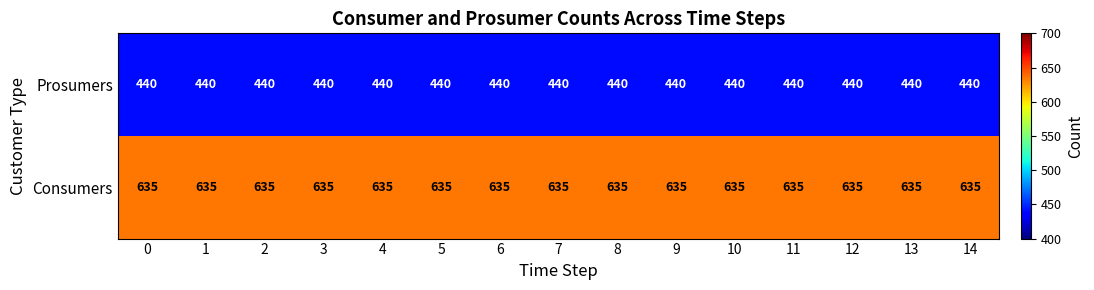

Which series has the largest total across all categories?

Consumers